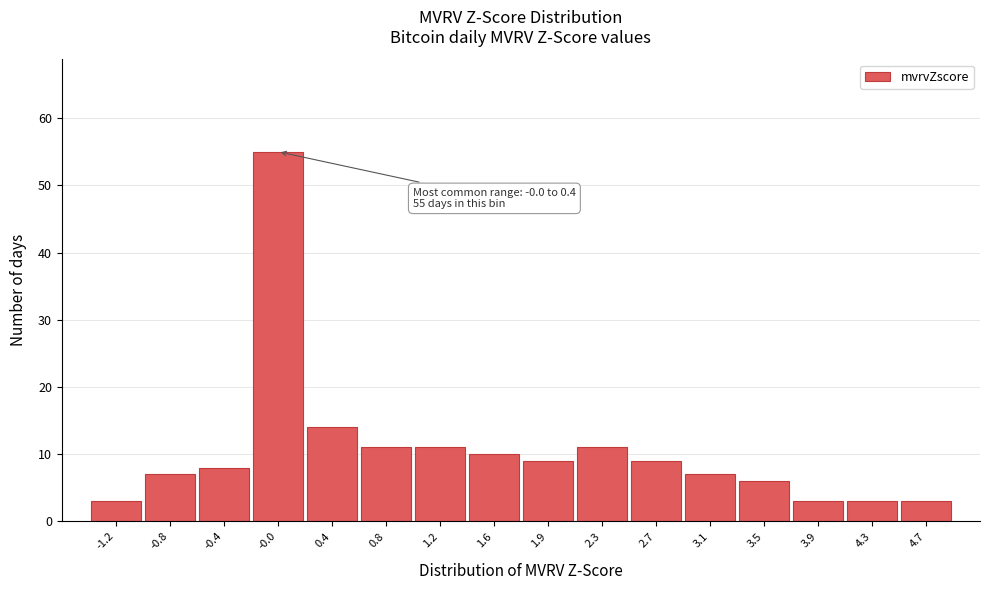

Reading right to left, what are all the values shown in this chart?

3	3	3	6	7	9	11	9	10	11	11	14	55	8	7	3